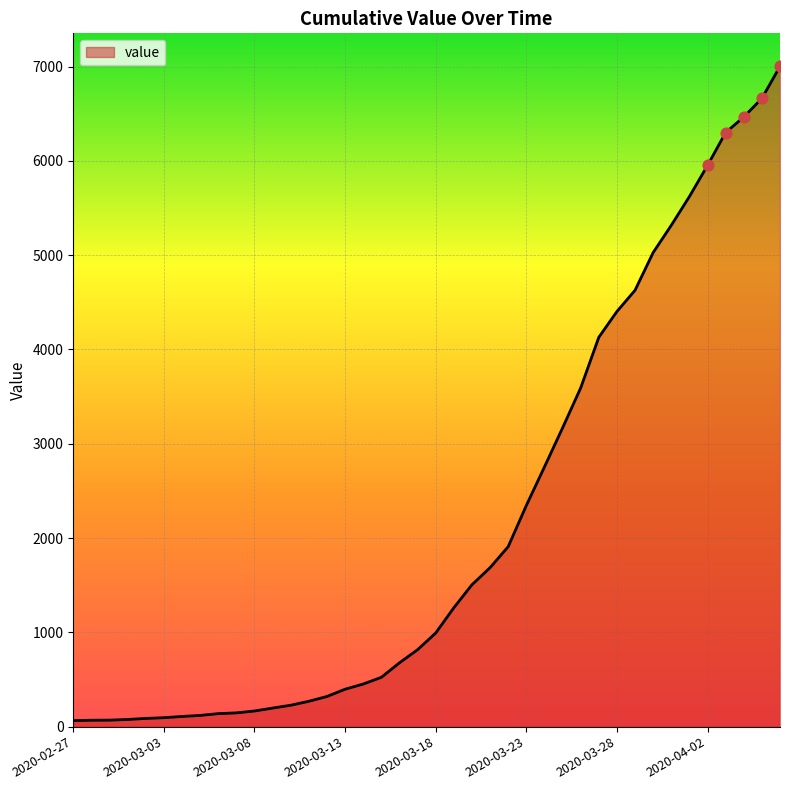

What is the greatest value displayed?

7003